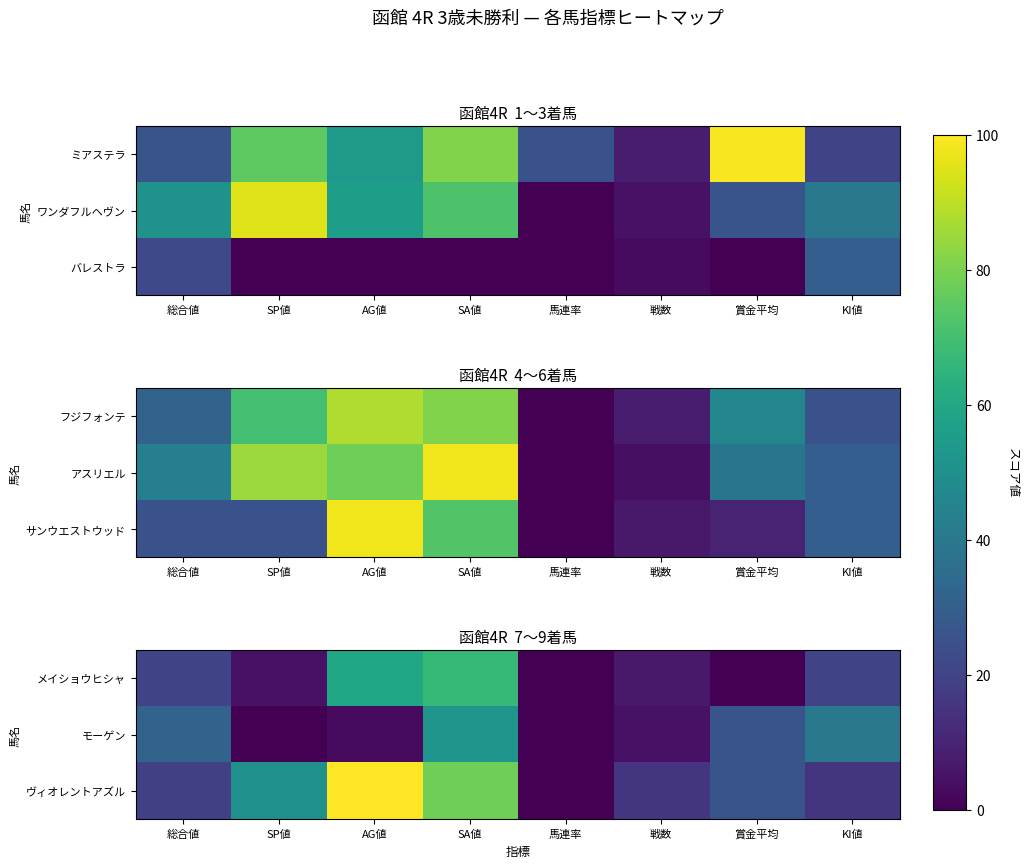

Which category has the highest value in the モーゲン series?

SA値